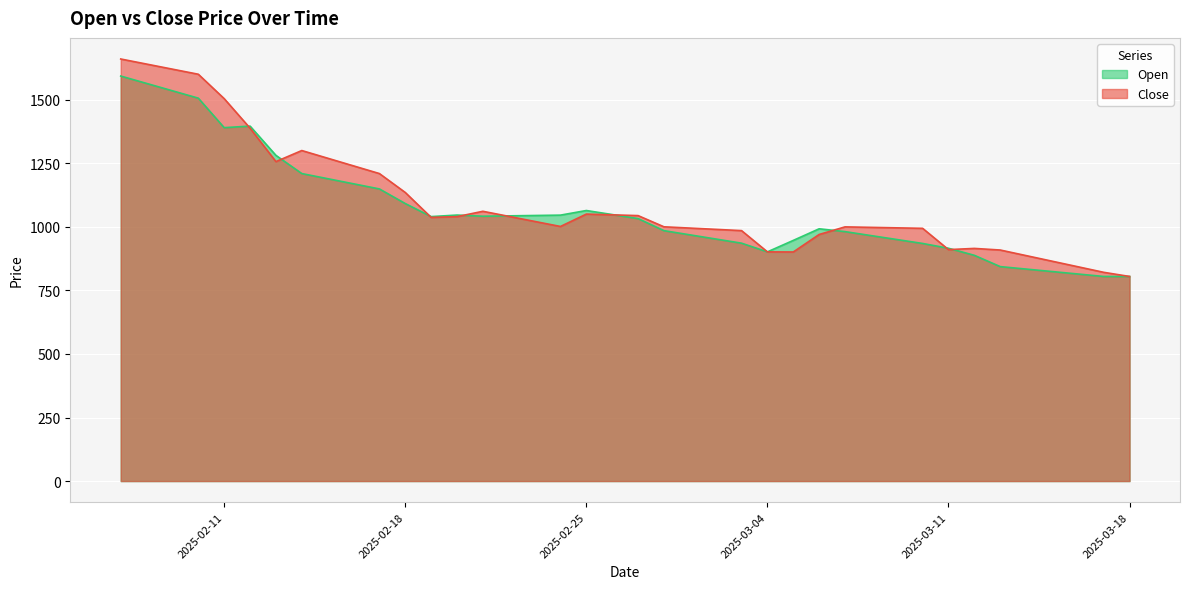

Reading left to right, list all the values displayed in this chart.

Open: 1592.9	1563.9	1534.9	1506.0	1390.0	1396.0	1281.0	1209.4	1189.2	1169.1	1149.0	1091.5	1040.1	1046.2	1041.7	1043.1	1044.5	1045.9	1064.0	1048.2	1032.3	984.9	968.4	952.0	935.6	901.5	946.5	992.1	981.0	965.5	950.0	934.5	915.5	887.9	843.5	833.8	824.1	814.4	804.7	804.7
Close: 1660.0	1640.0	1620.0	1600.0	1504.0	1387.8	1256.5	1300.0	1269.8	1239.6	1209.4	1135.0	1037.0	1040.0	1061.0	1041.1	1021.2	1001.3	1050.0	1047.0	1044.0	1000.0	995.0	990.0	985.0	901.4	901.0	969.8	999.7	997.8	995.9	994.0	910.3	915.0	908.7	886.8	864.9	842.9	821.0	804.7